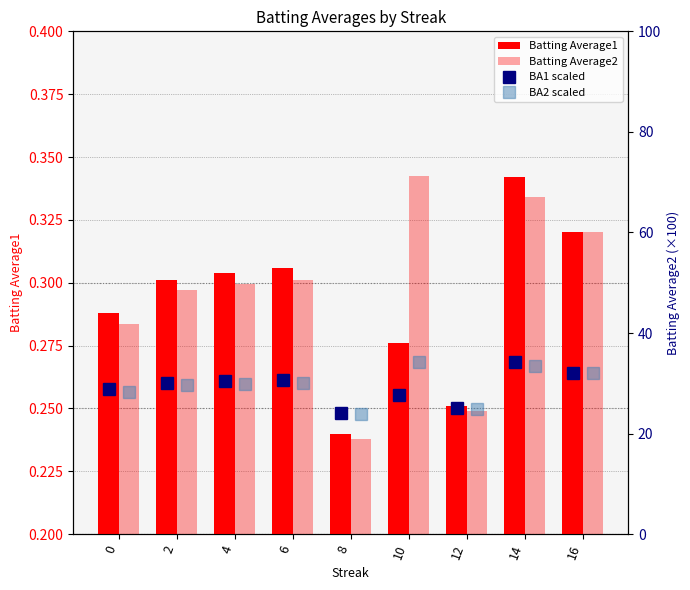

How many values in the BA2 scaled series exceed 29?

6